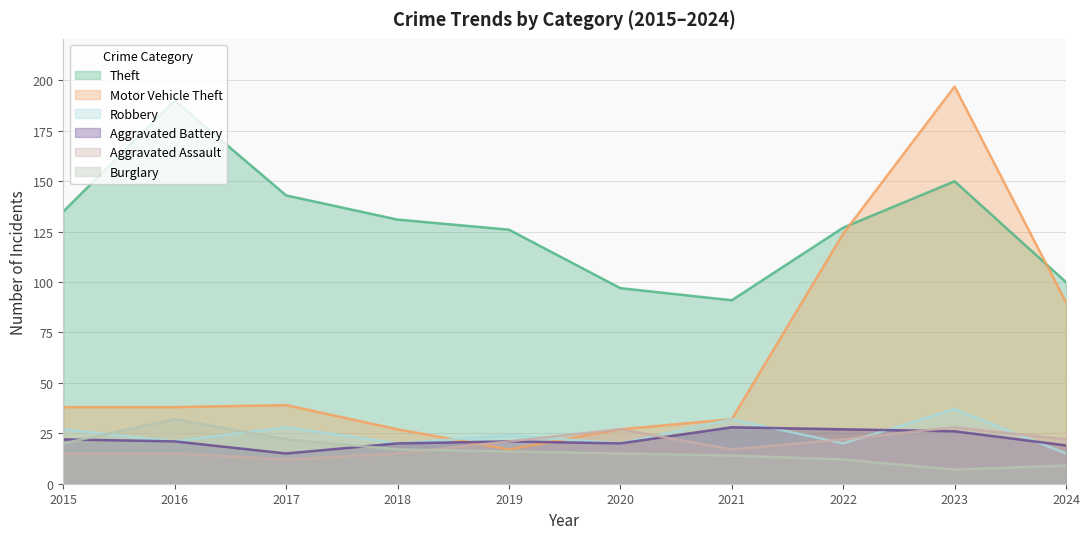

Rank the categories by Theft value from highest to lowest.

2016, 2023, 2017, 2015, 2018, 2022, 2019, 2024, 2020, 2021